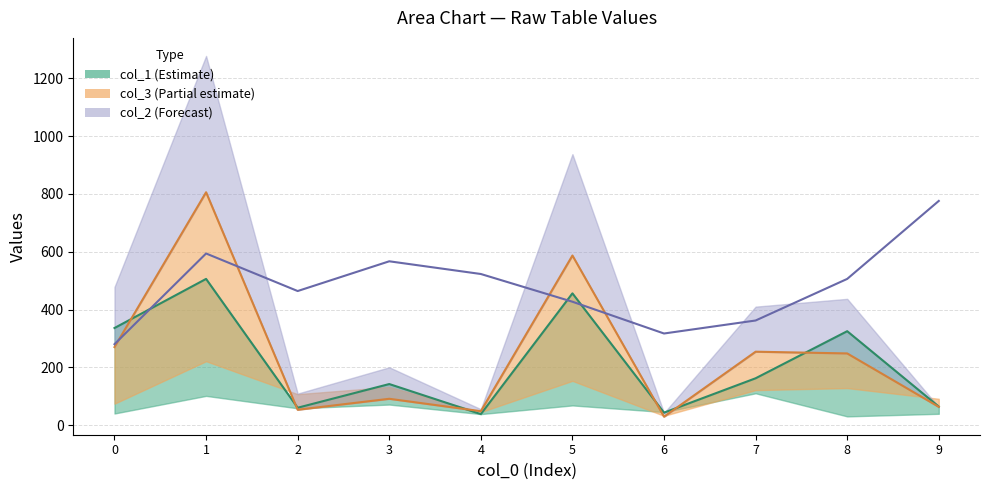

Does the chart have visible grid lines?

Yes